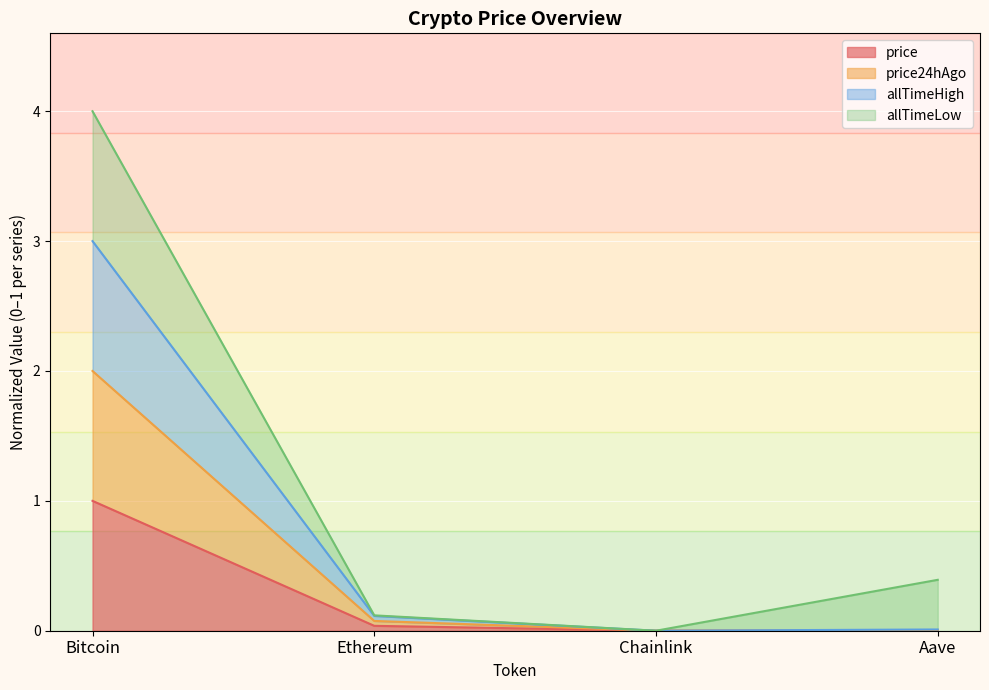

True or false: price has a value of 0.6 at Chainlink.

False